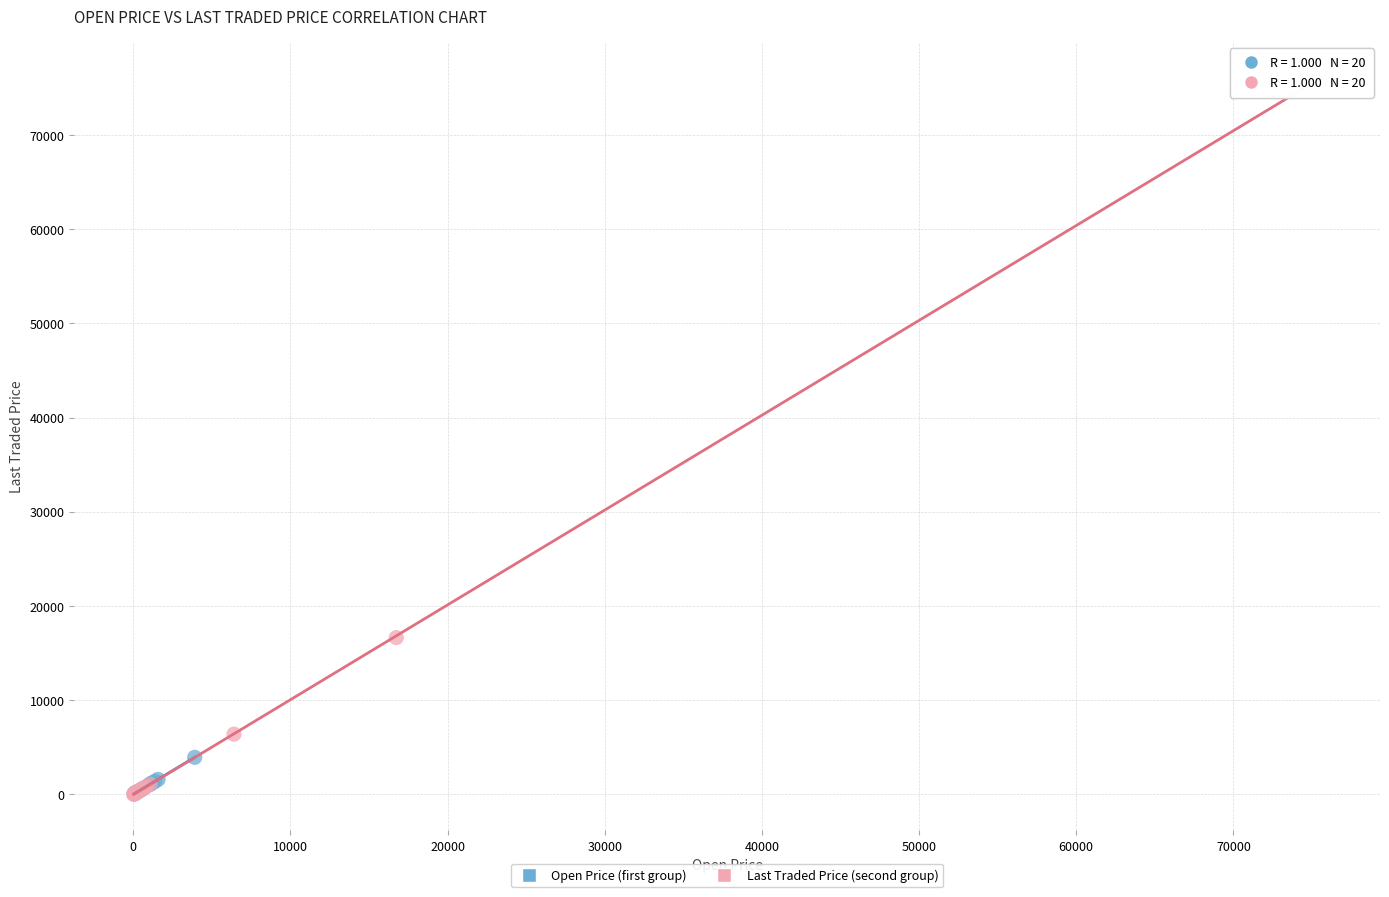

Which series contains the highest Y value?

Last Traded Price (second group)